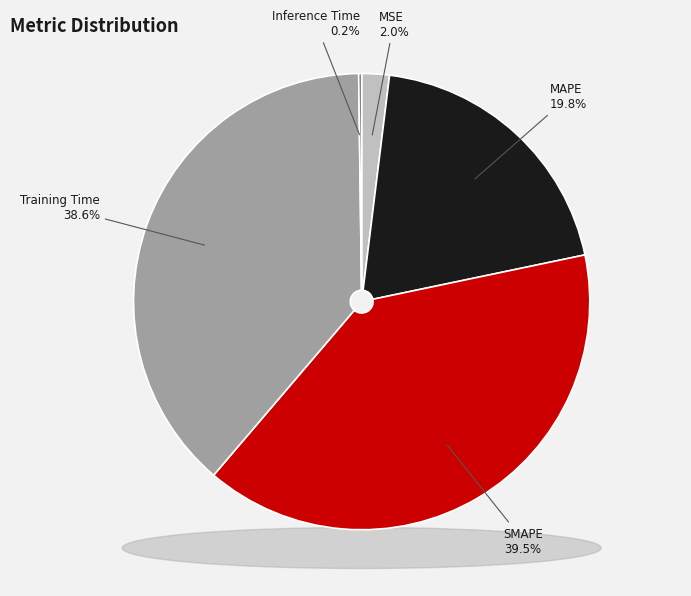

What percentage do SMAPE and Inference Time together represent?

39.7%